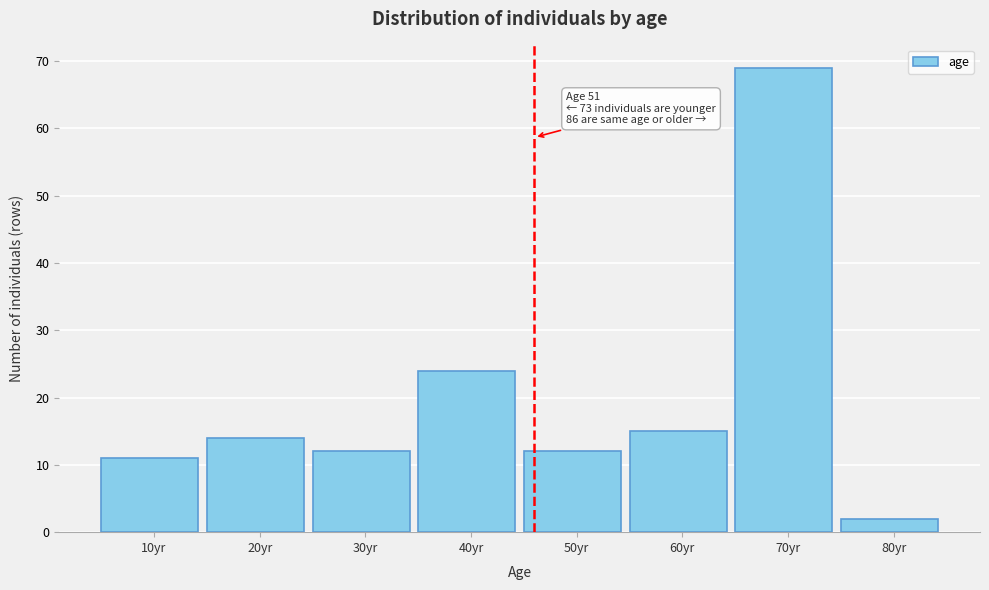

Reading left to right, transcribe all the data shown in this chart.

10yr=11	20yr=14	30yr=12	40yr=24	50yr=12	60yr=15	70yr=69	80yr=2